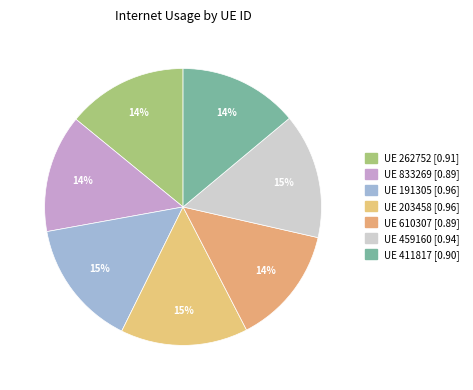

How many slices are in this pie chart?

7